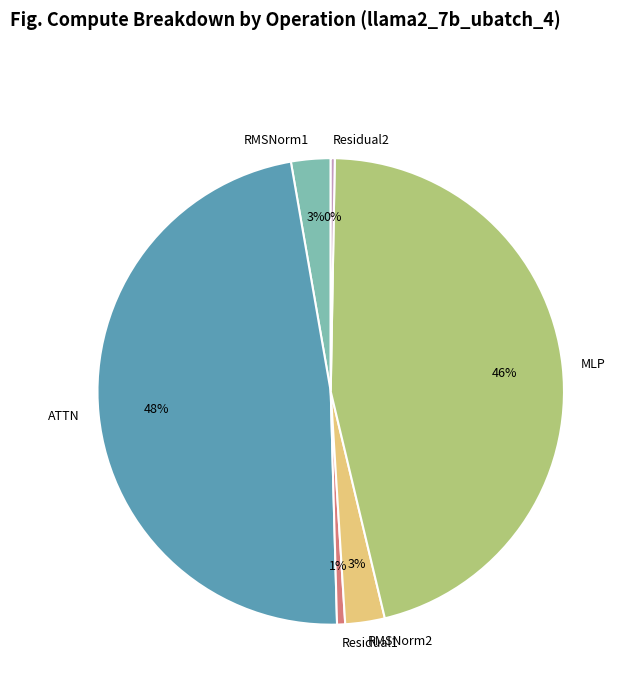

Which category has the biggest portion of the pie?

ATTN